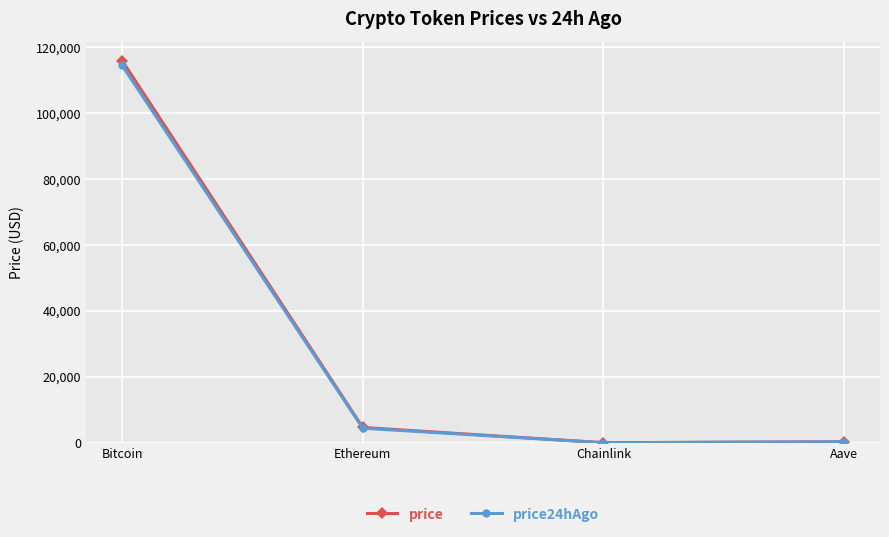

Is the value of price24hAgo at Chainlink greater than the value of price at Ethereum?

No